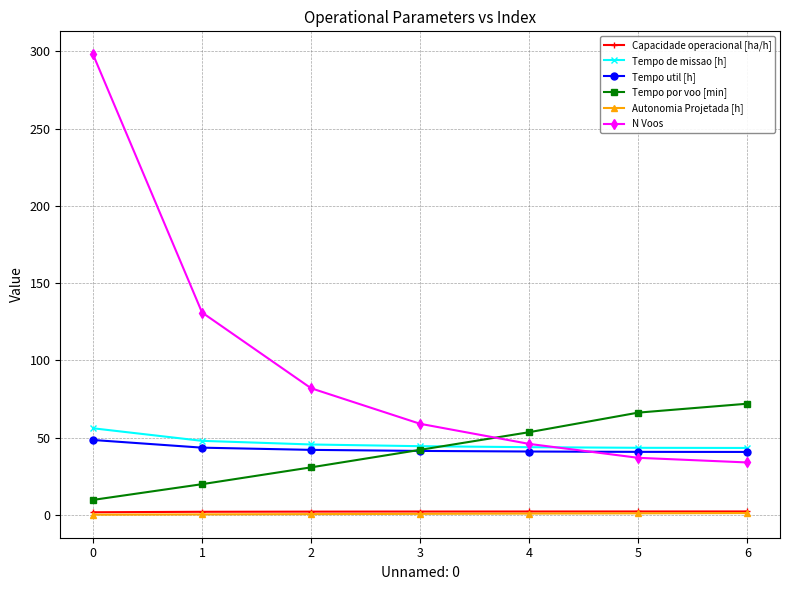

What is the minimum value for Tempo por voo [min]?

9.8